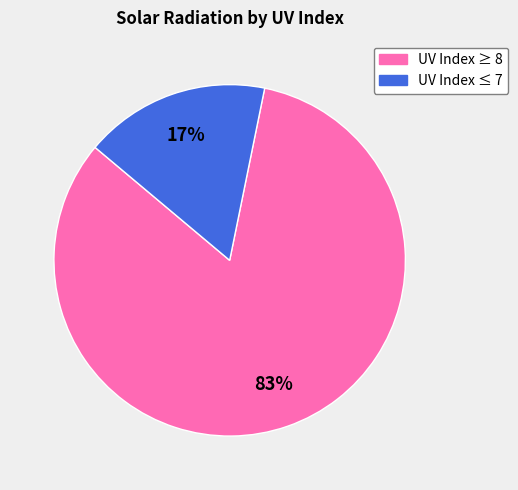

To the nearest percent, what is the average slice percentage?

50%